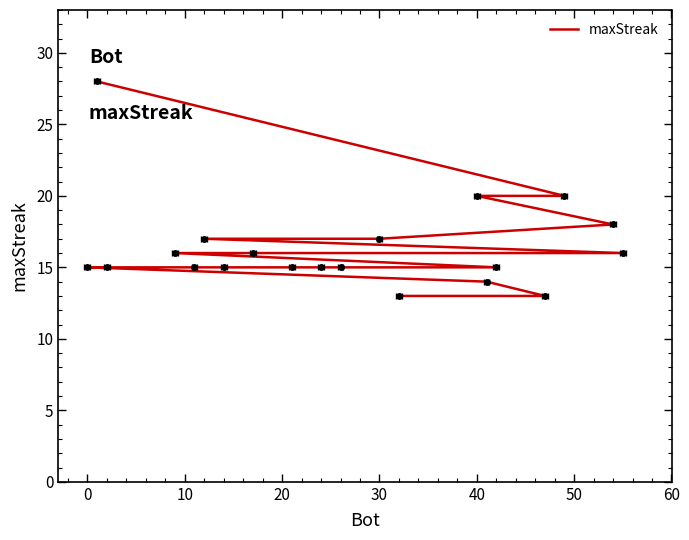

The chart shows a value of 24 at 14. True or false?

False